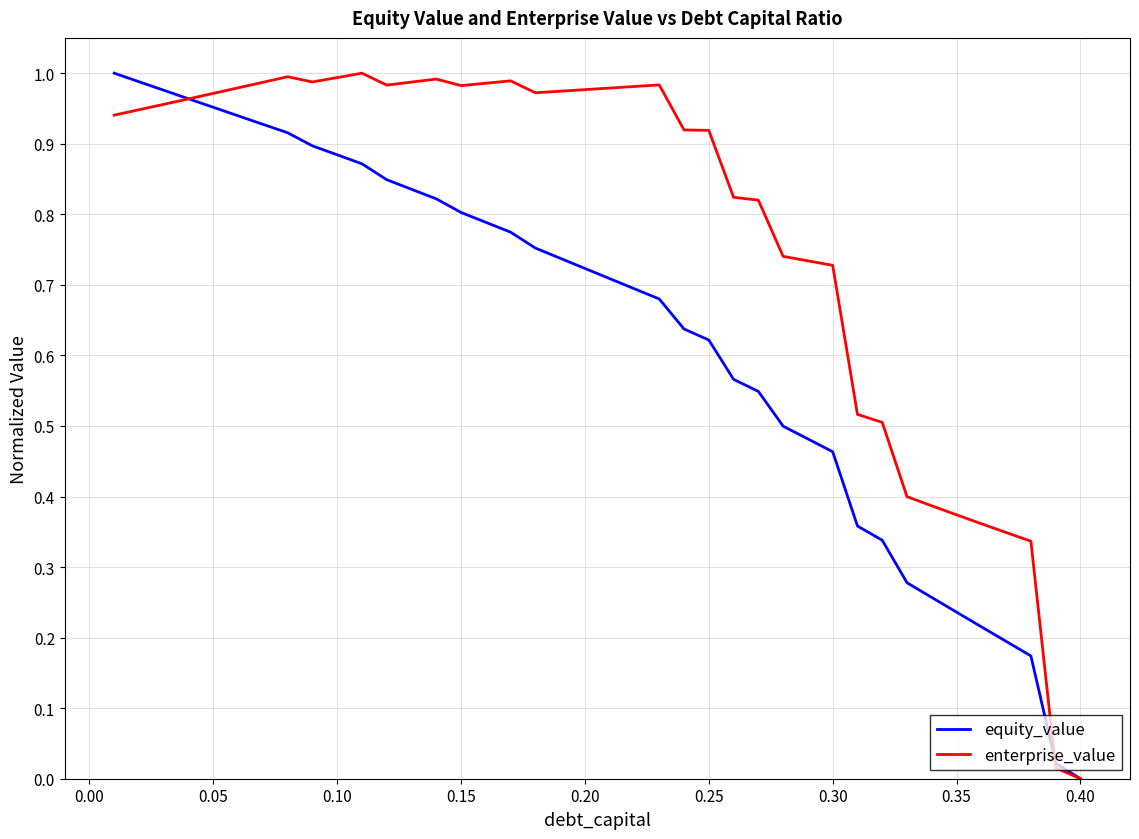

Which series has the largest total across all categories?

enterprise_value